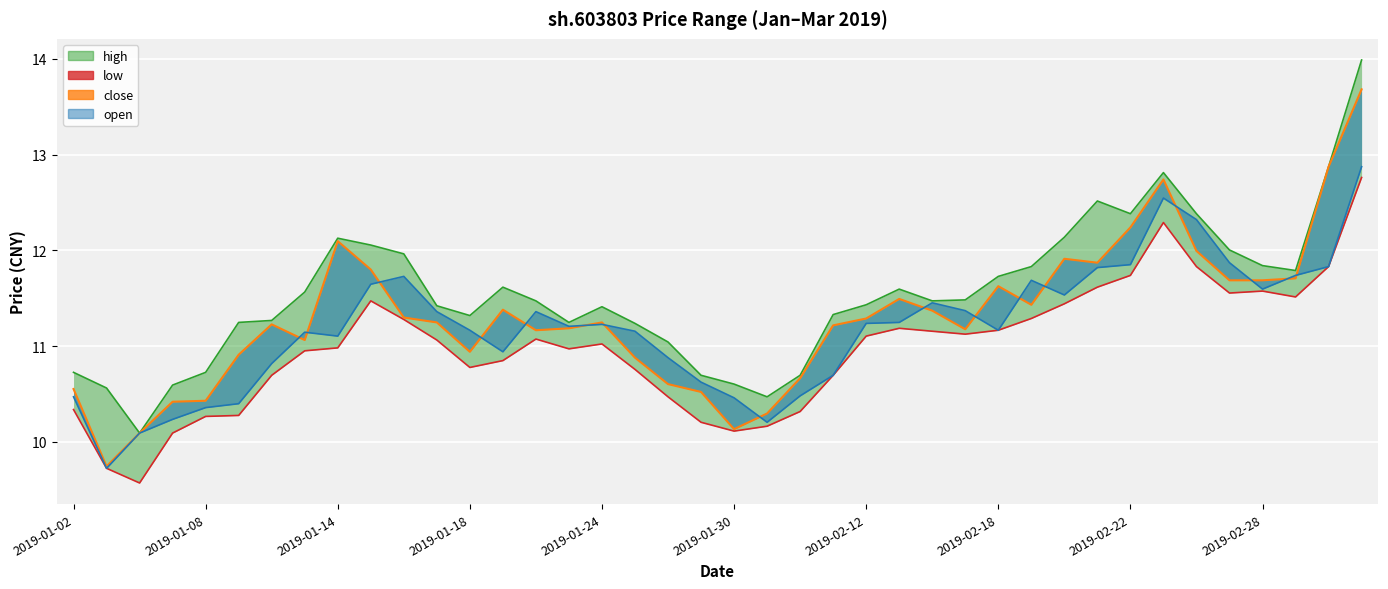

What is the total value across all series at 2019-01-02?

42.1